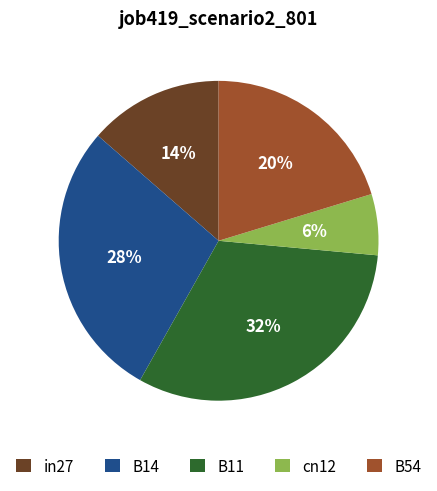

True or false: B14 accounts for 28% of the total.

True